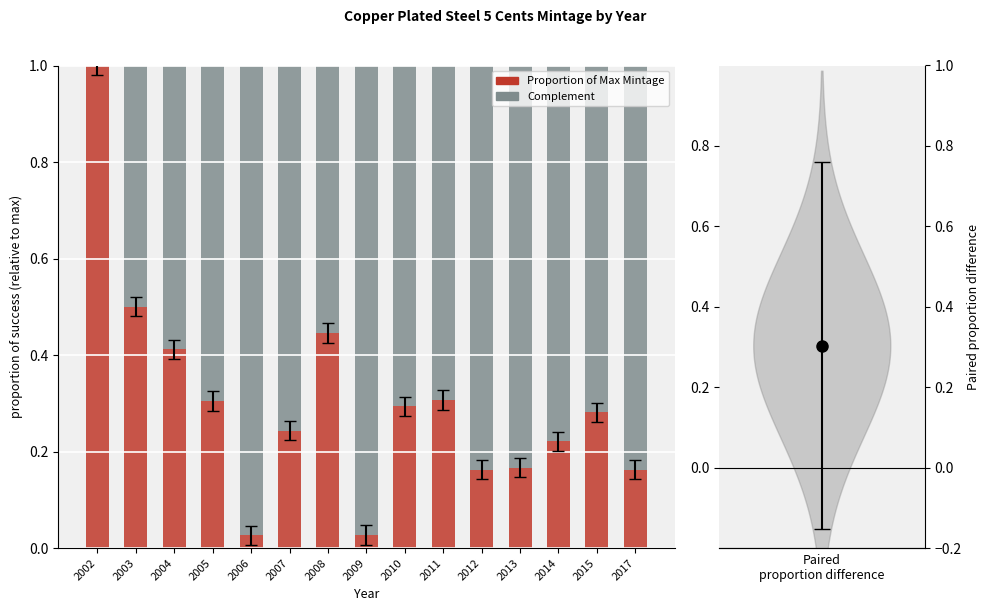

Between 2005 and 2006, which series saw the biggest shift?

Complement